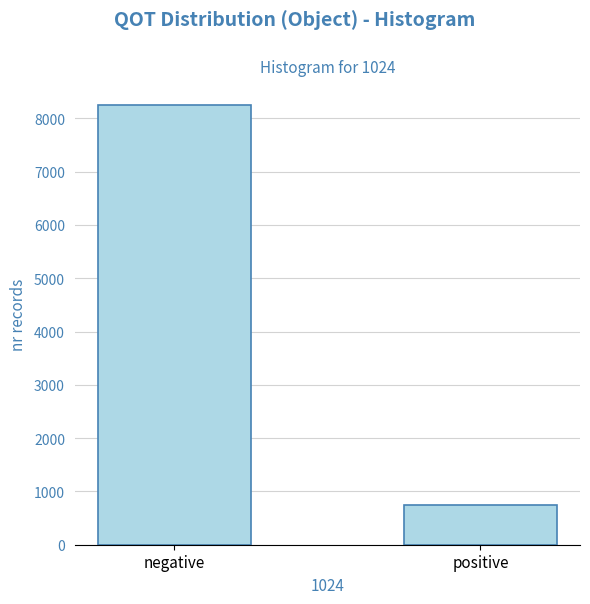

Reading left to right, what are all the values shown in this chart?

negative=8250	positive=750